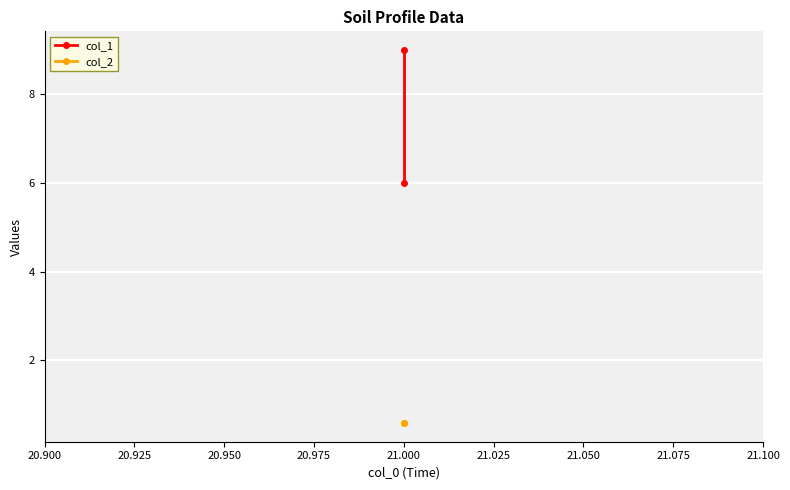

Reading left to right, transcribe all the data shown in this chart.

col_1: 6.0	9.0
col_2: 0.6	0.6